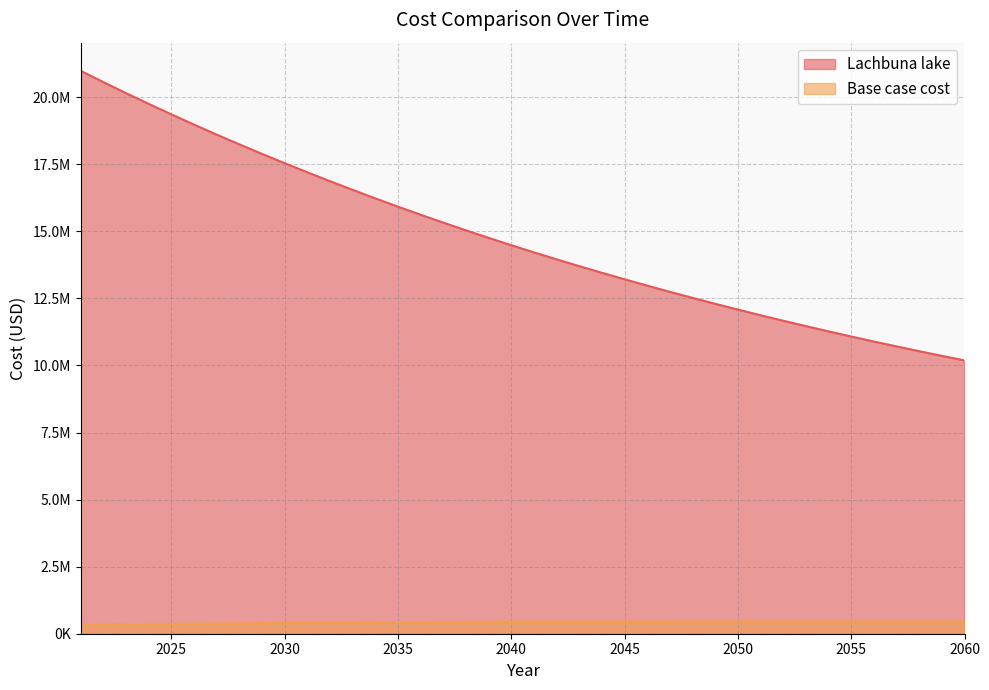

What is the total value across all series at 2032?

17280429.3